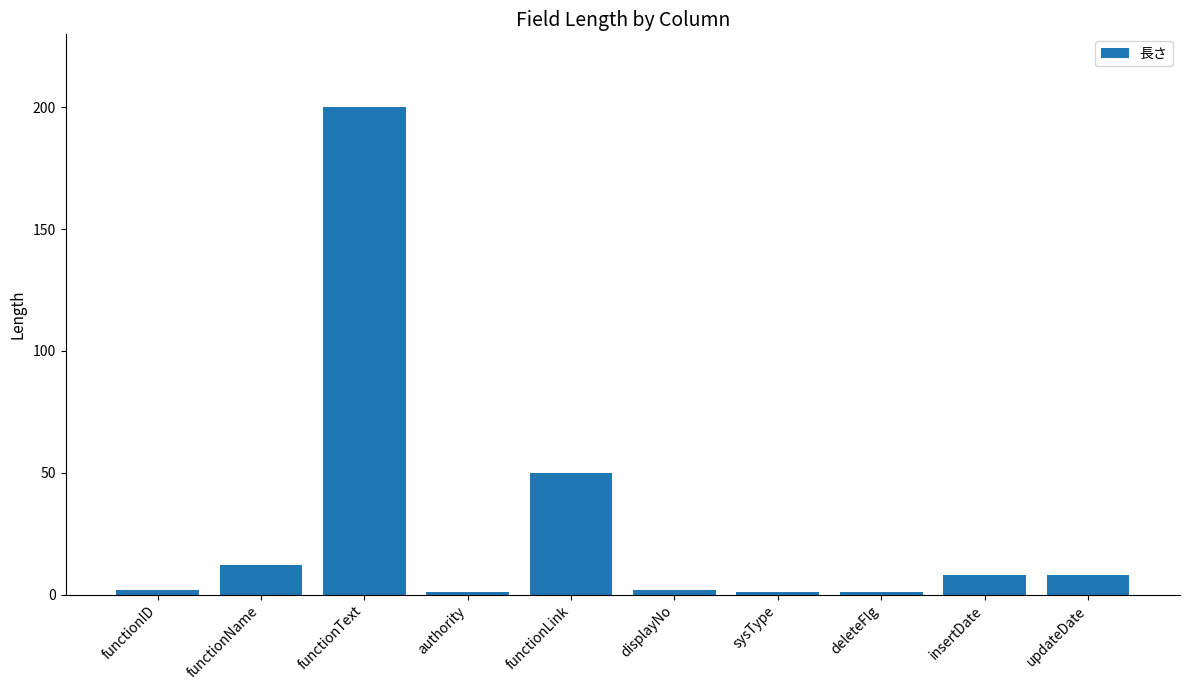

True or false: the data shows 12 at functionName.

True